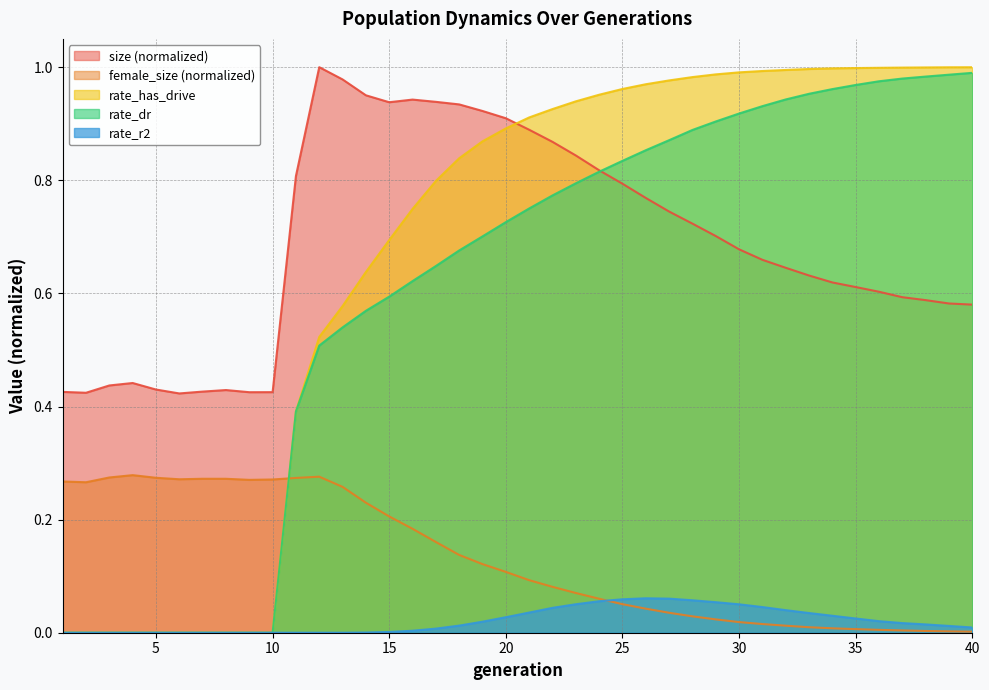

What is the difference between the highest and lowest values at 21?

0.9